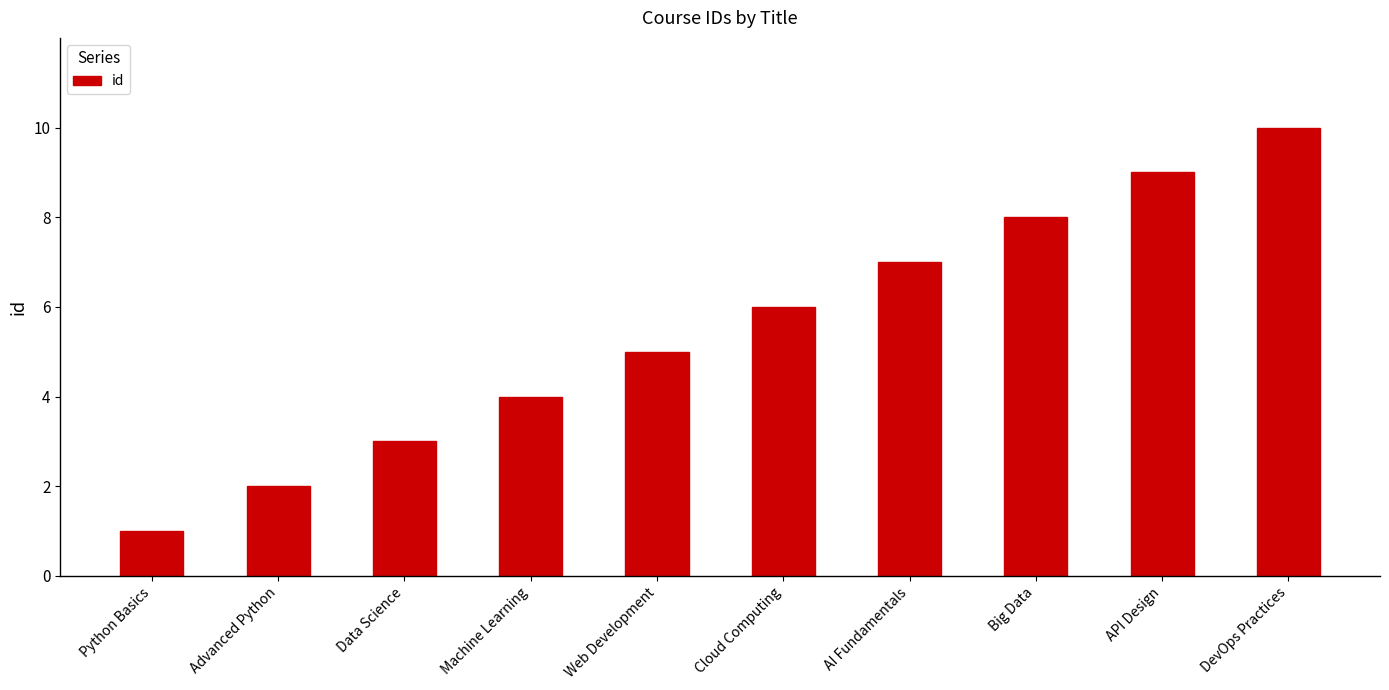

Reading right to left, extract all data points from this chart.

10	9	8	7	6	5	4	3	2	1